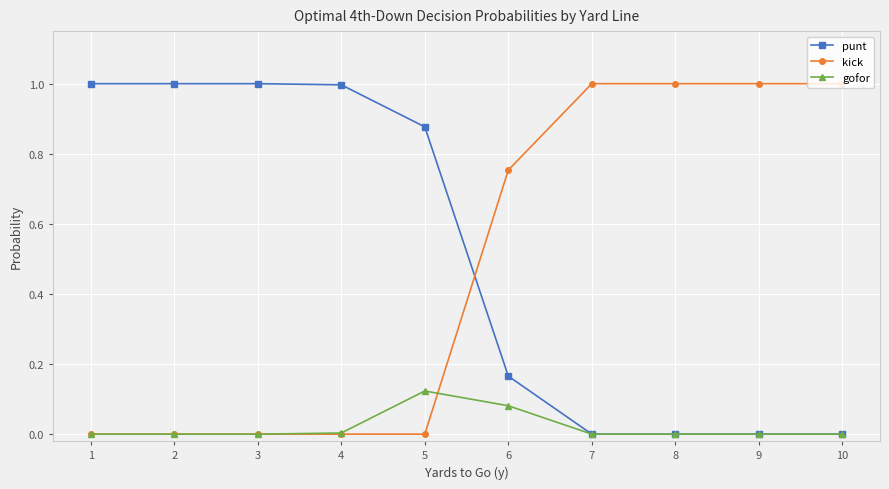

Which category has the highest value in the gofor series?

5